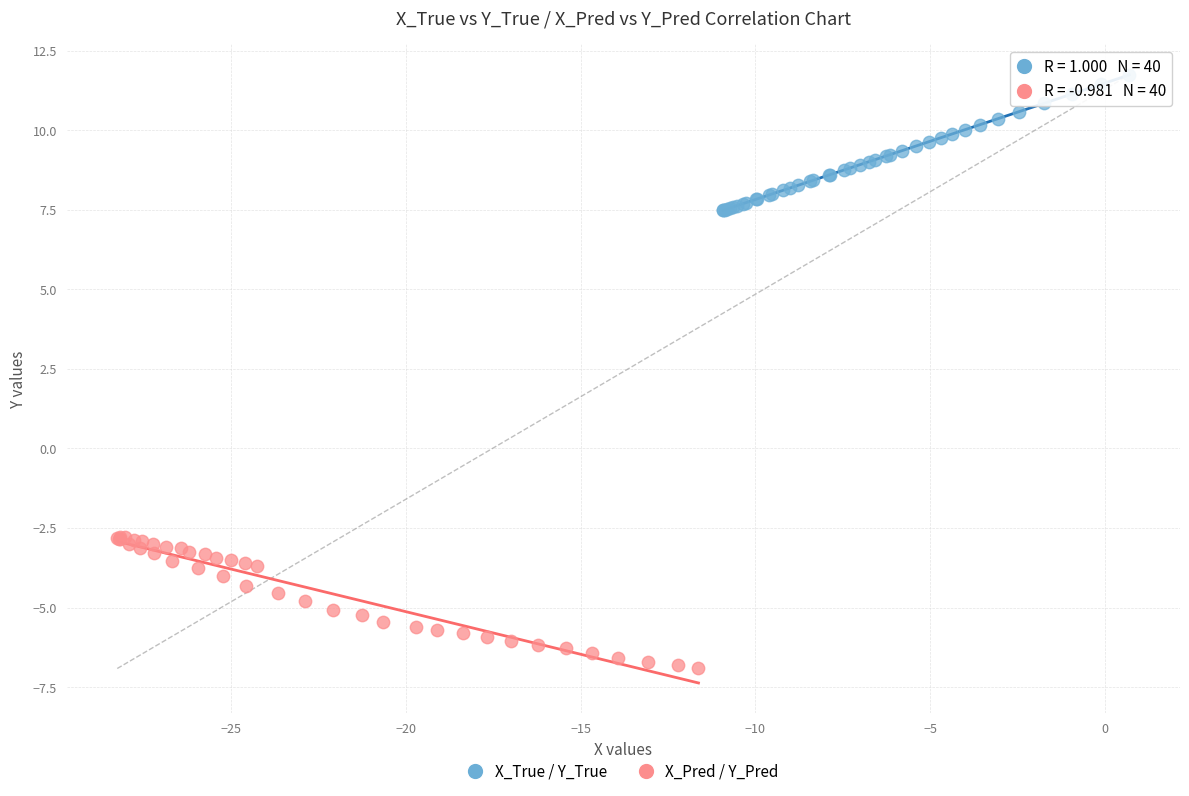

Which series contains the highest Y value?

X_True / Y_True